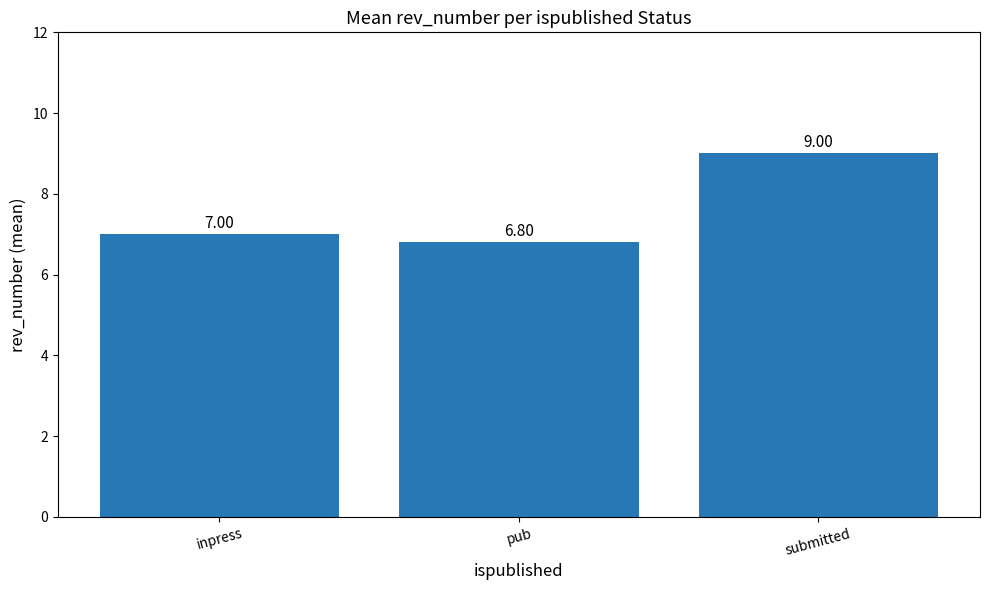

What position from the left is inpress?

1